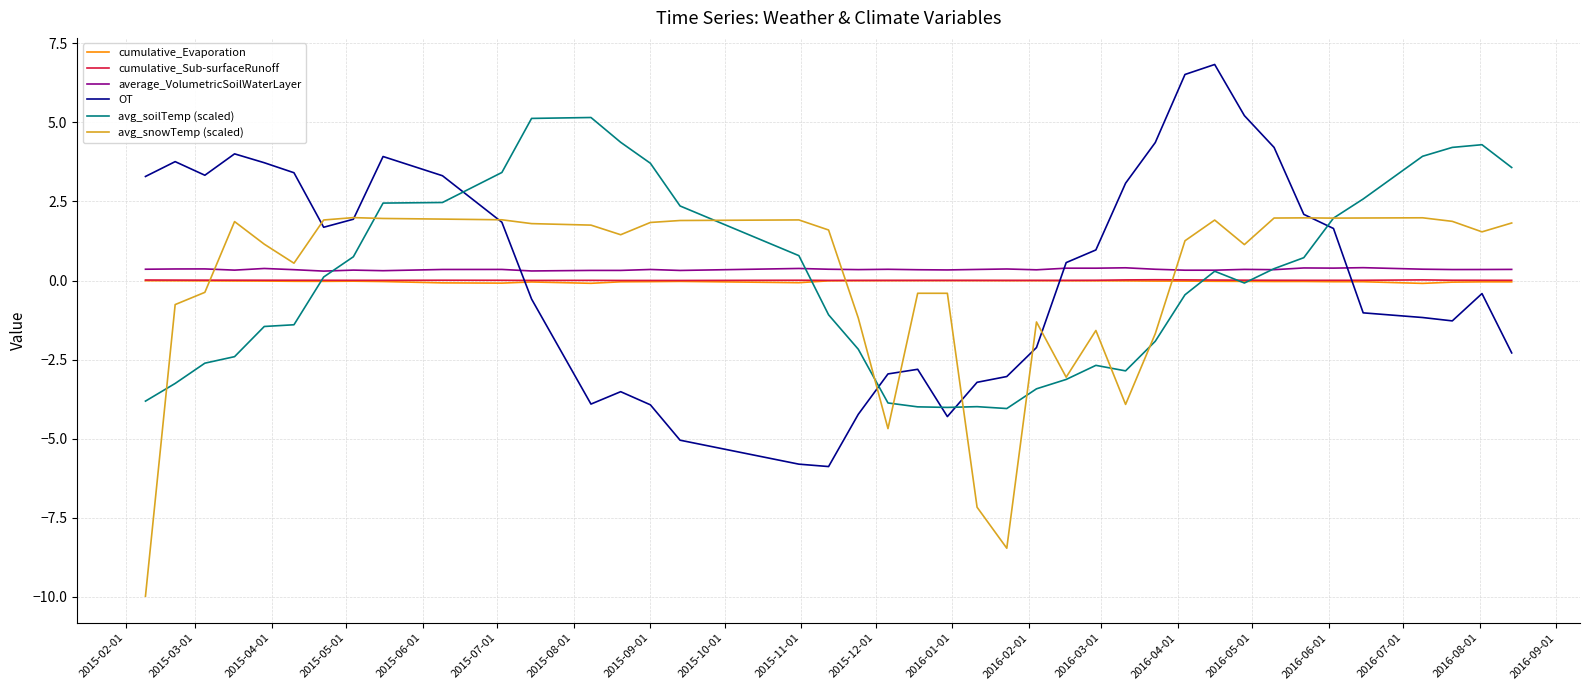

What is the greatest value displayed?

6.8